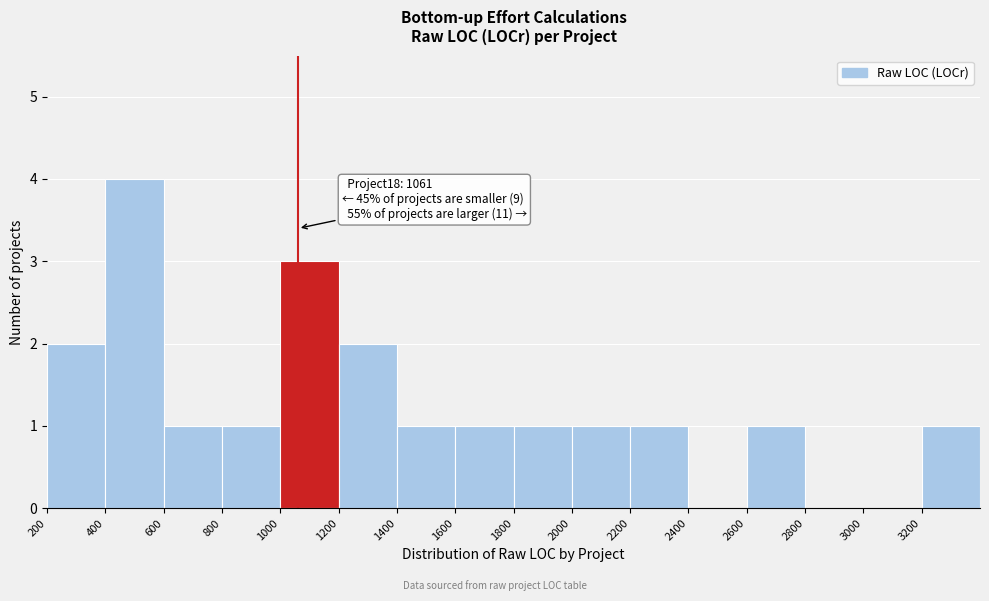

Which range on the x-axis has the tallest bar?

400 to 600